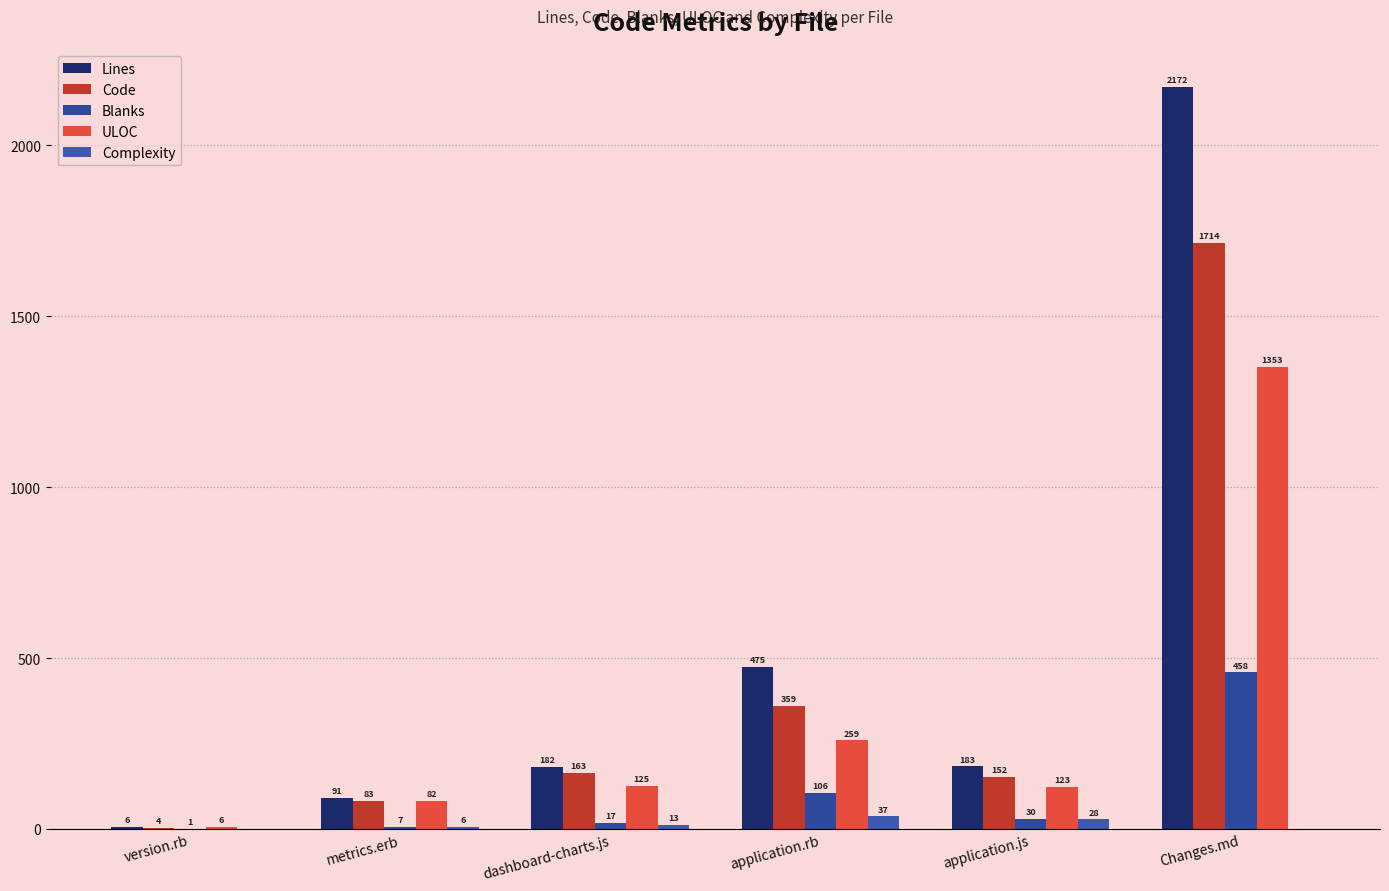

Reading left to right, extract all data points from this chart.

Lines: 6	91	182	475	183	2172
Code: 4	83	163	359	152	1714
Blanks: 1	7	17	106	30	458
ULOC: 6	82	125	259	123	1353
Complexity: 0	6	13	37	28	0